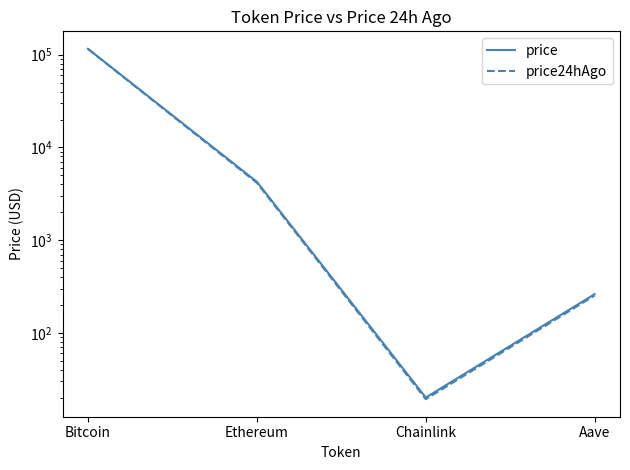

What is the lowest value of the price24hAgo series?

19.3